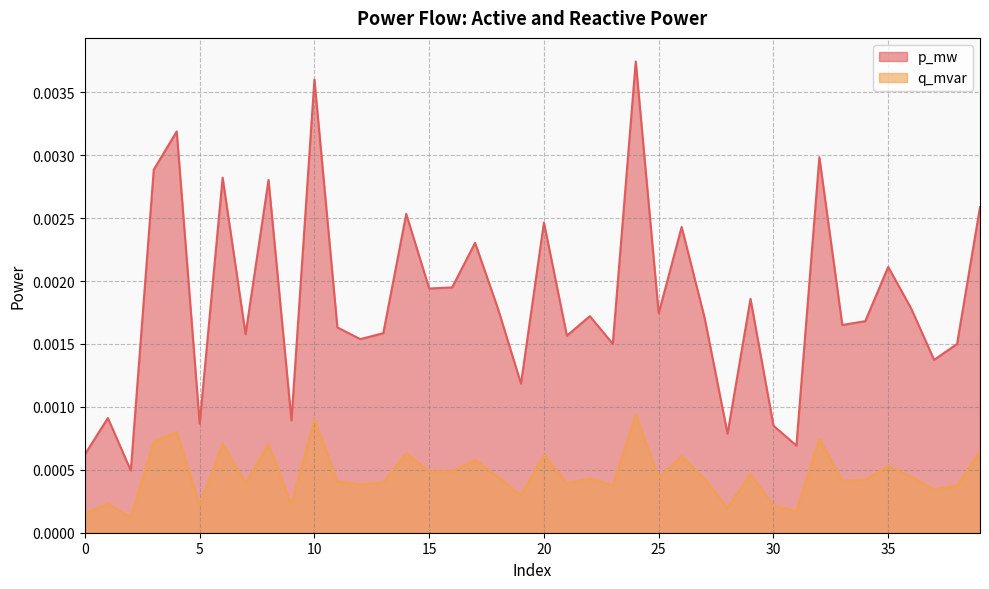

The value of q_mvar at 28 is 0.0. True or false?

False